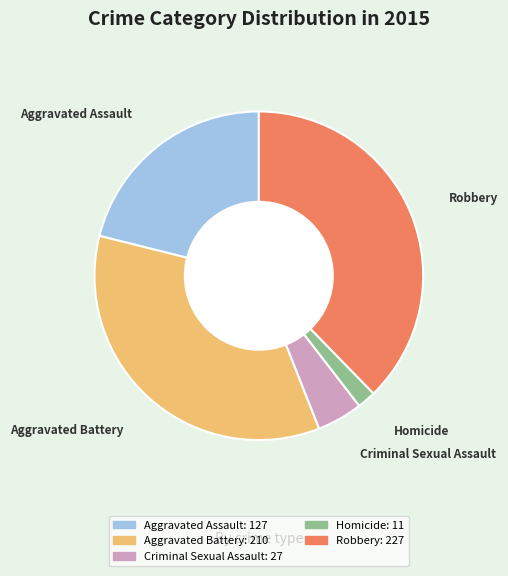

Count the number of slices in the pie.

5